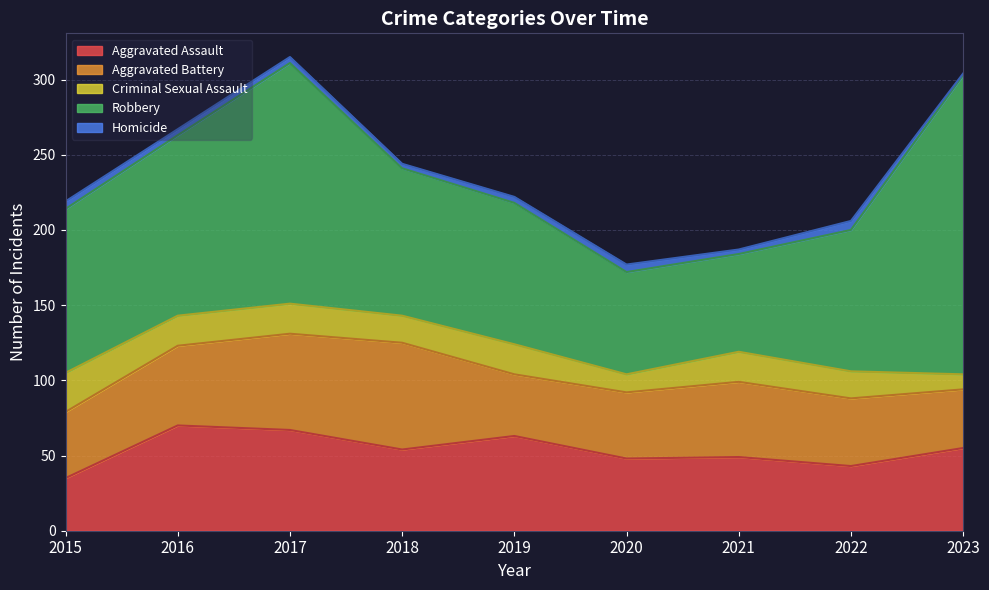

At 2022, list the series in order from largest to smallest.

Robbery, Aggravated Battery, Aggravated Assault, Criminal Sexual Assault, Homicide